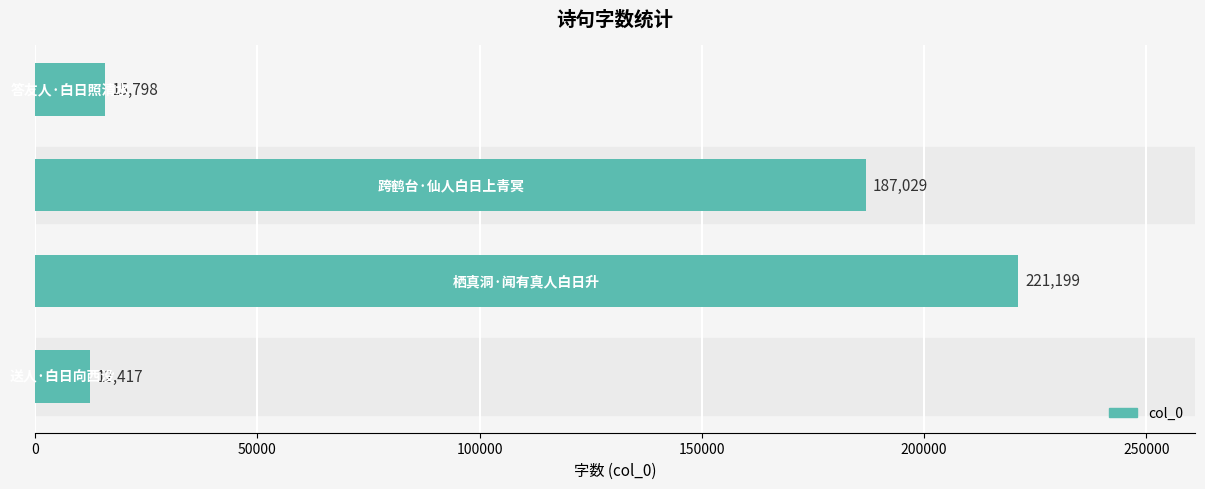

What is the greatest value displayed?

221199